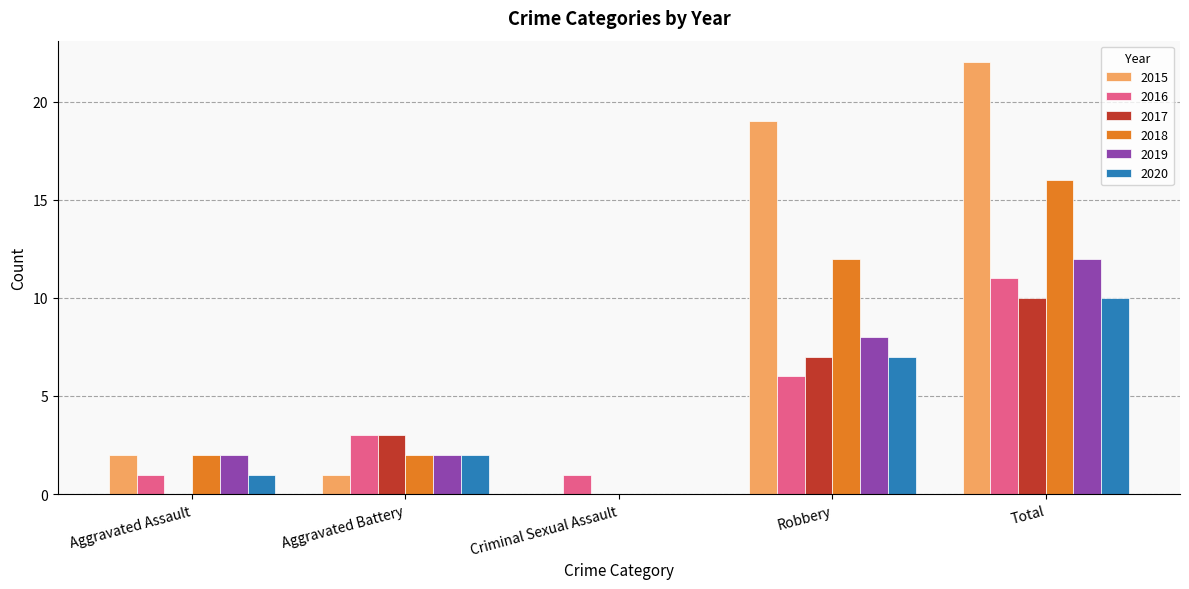

What is the greatest value displayed?

22